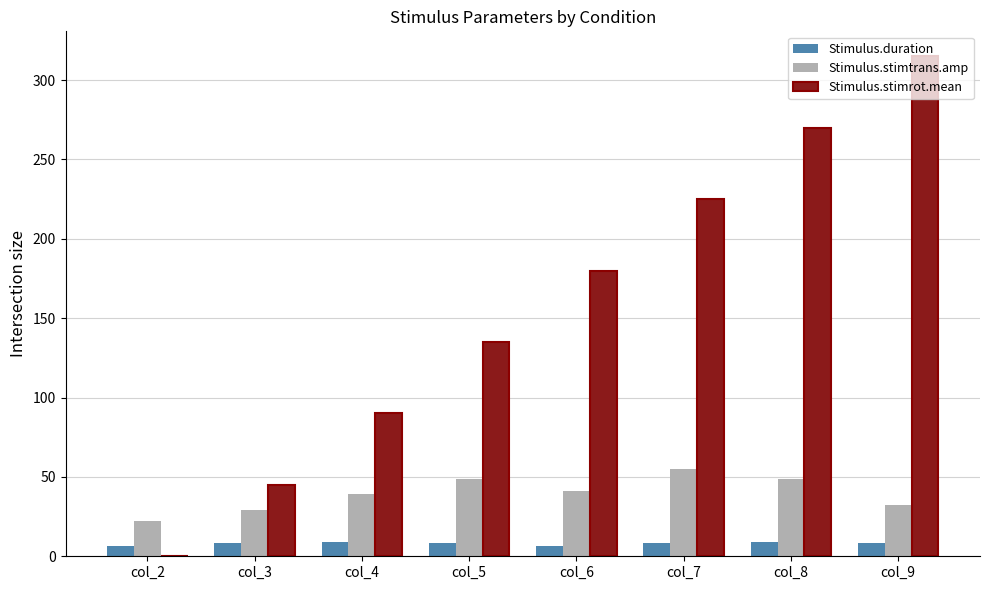

What is the average value of the Stimulus.duration series?

7.9